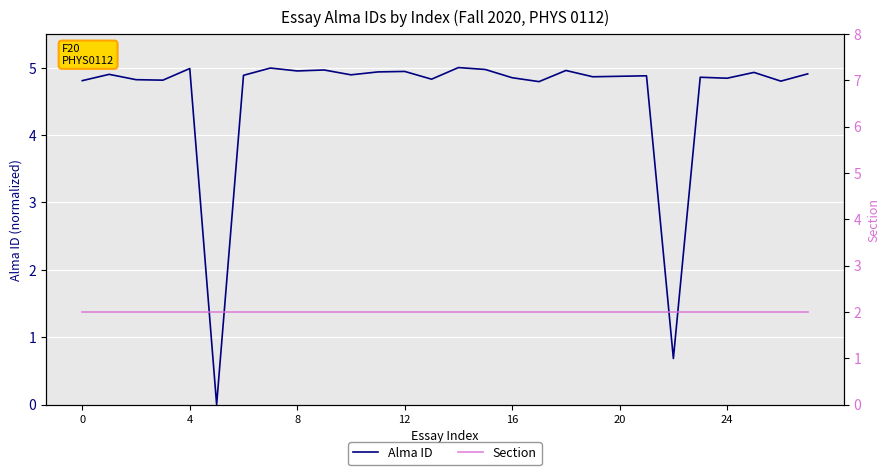

List the series in order of their overall mean, highest first.

Alma ID, Section